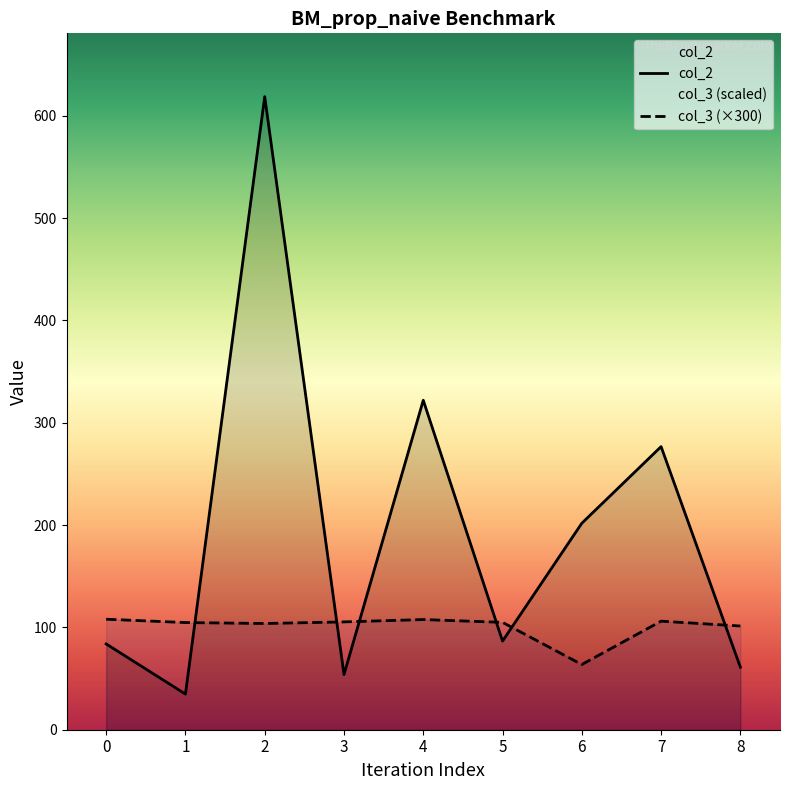

What are all the series names shown in the legend?

col_2, col_3